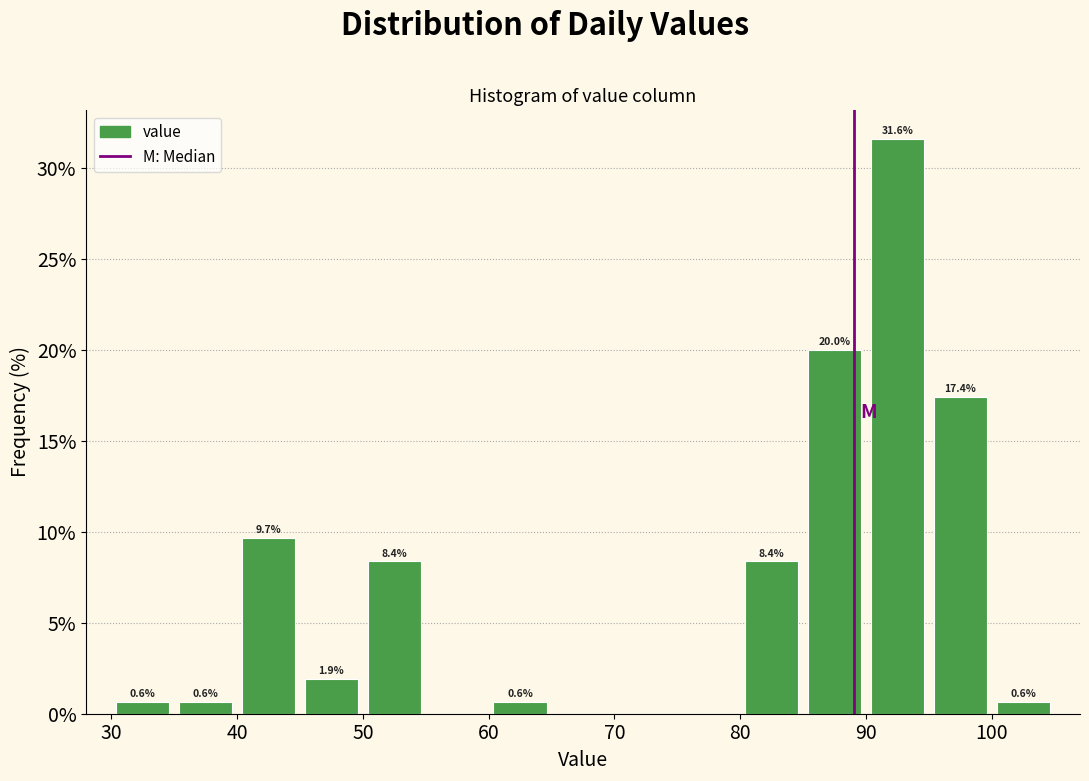

Over which range of the x-axis is the bar tallest?

90 to 95